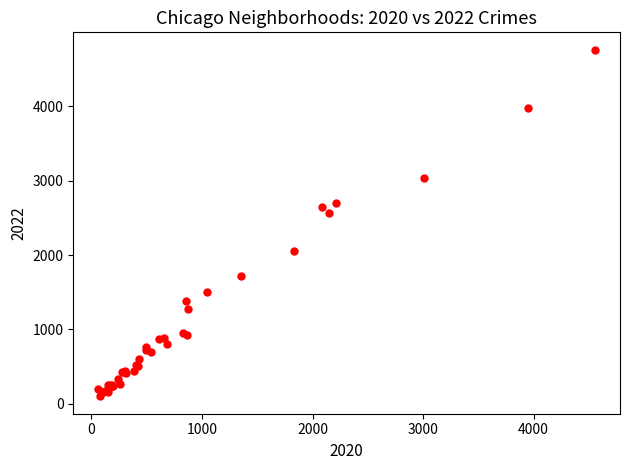

What Y value in the scatter plot is closest to 2430?

2566